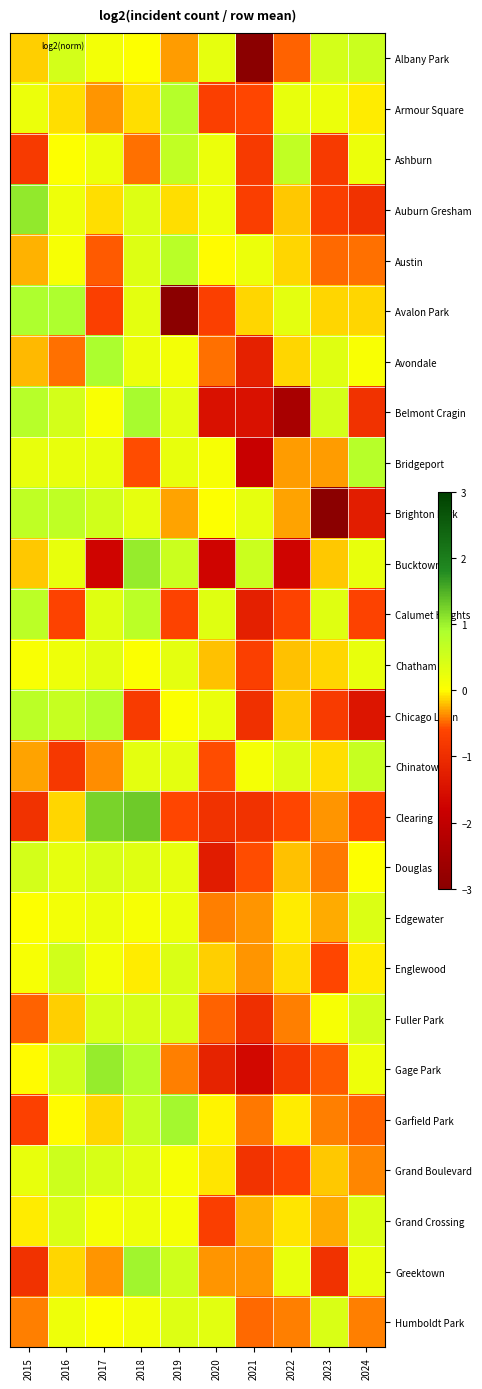

At 2019, list the series in order from smallest to largest.

Avalon Park, Calumet Heights, Clearing, Gage Park, Albany Park, Brighton Park, Auburn Gresham, Chicago Lawn, Grand Boulevard, Grand Crossing, Avondale, Edgewater, Bridgeport, Douglas, Chatham, Belmont Cragin, Chinatown, Humboldt Park, Englewood, Fuller Park, Greektown, Bucktown, Ashburn, Austin, Armour Square, Garfield Park